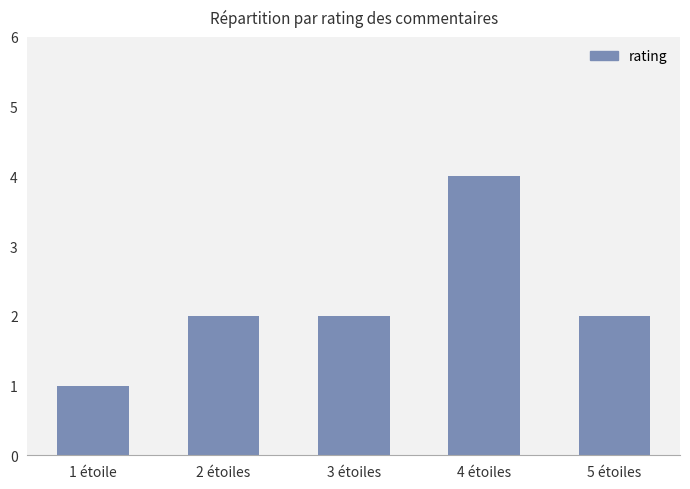

What is the change in value from 1 étoile to 3 étoiles?

+1